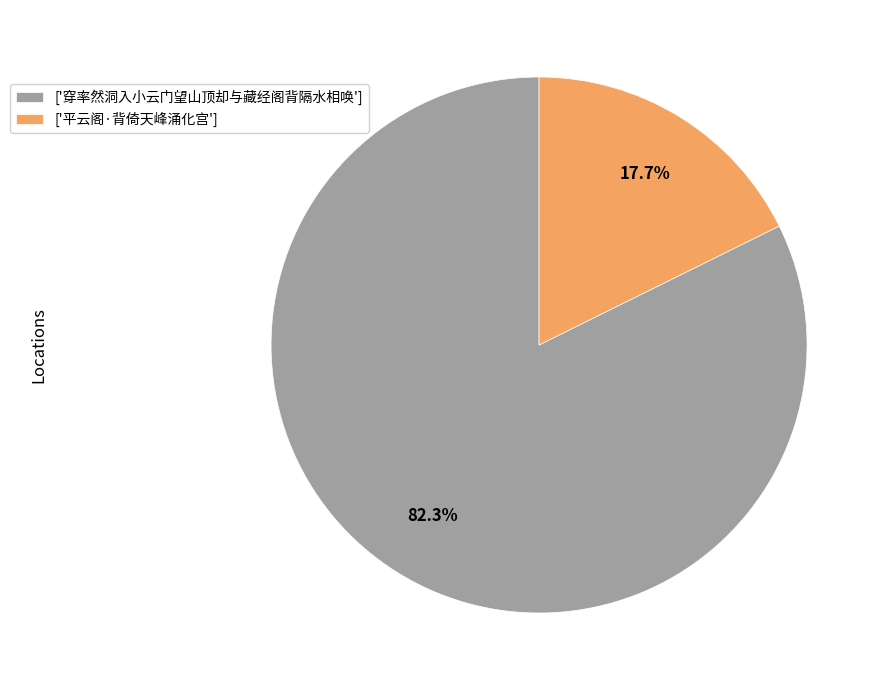

Is there any slice that represents more than half of the pie?

Yes